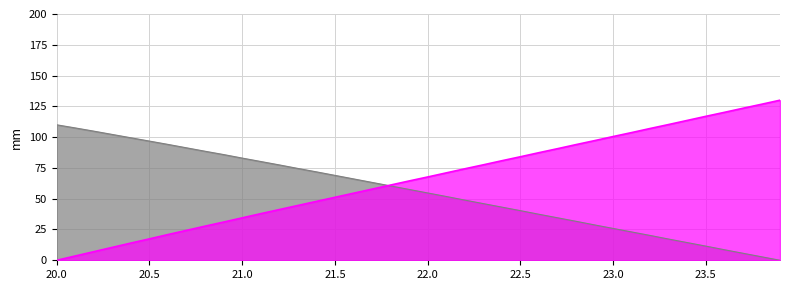

What is the maximum value for X?

110.0